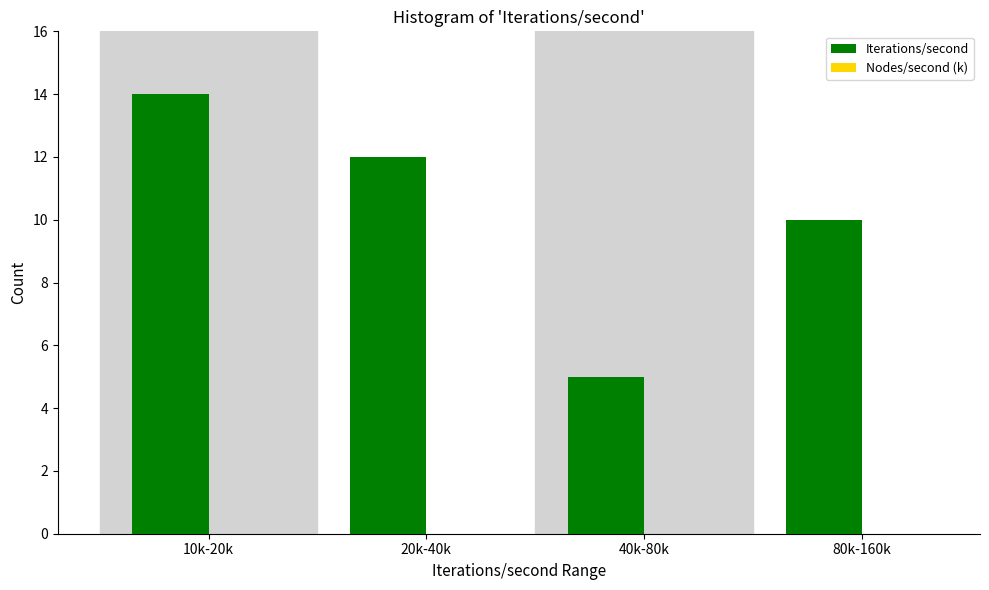

Reading left to right, list all the values displayed in this chart.

14	12	5	10